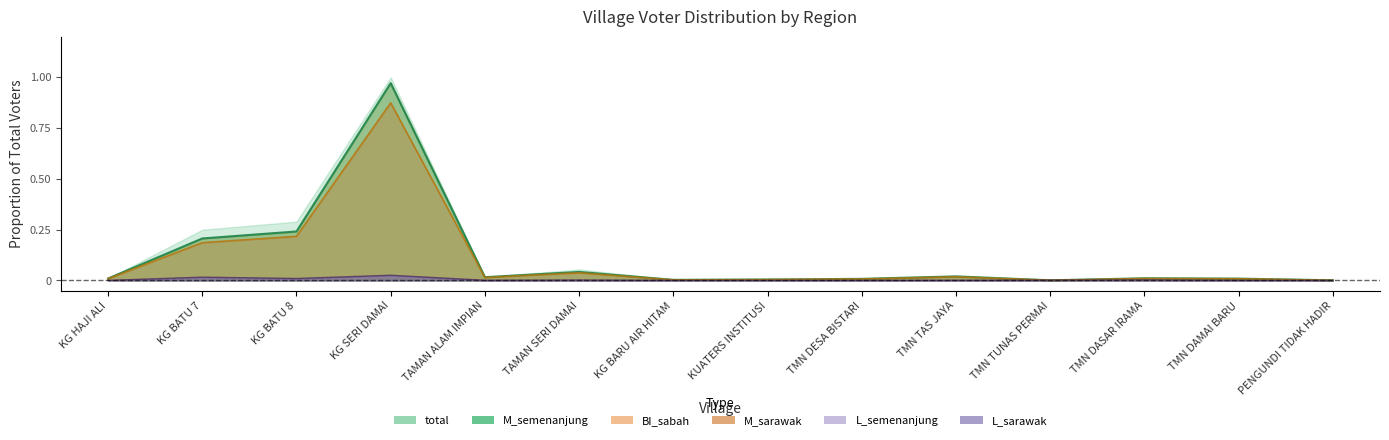

What is the difference between the second highest and minimum values in the M_semenanjung series?

0.2